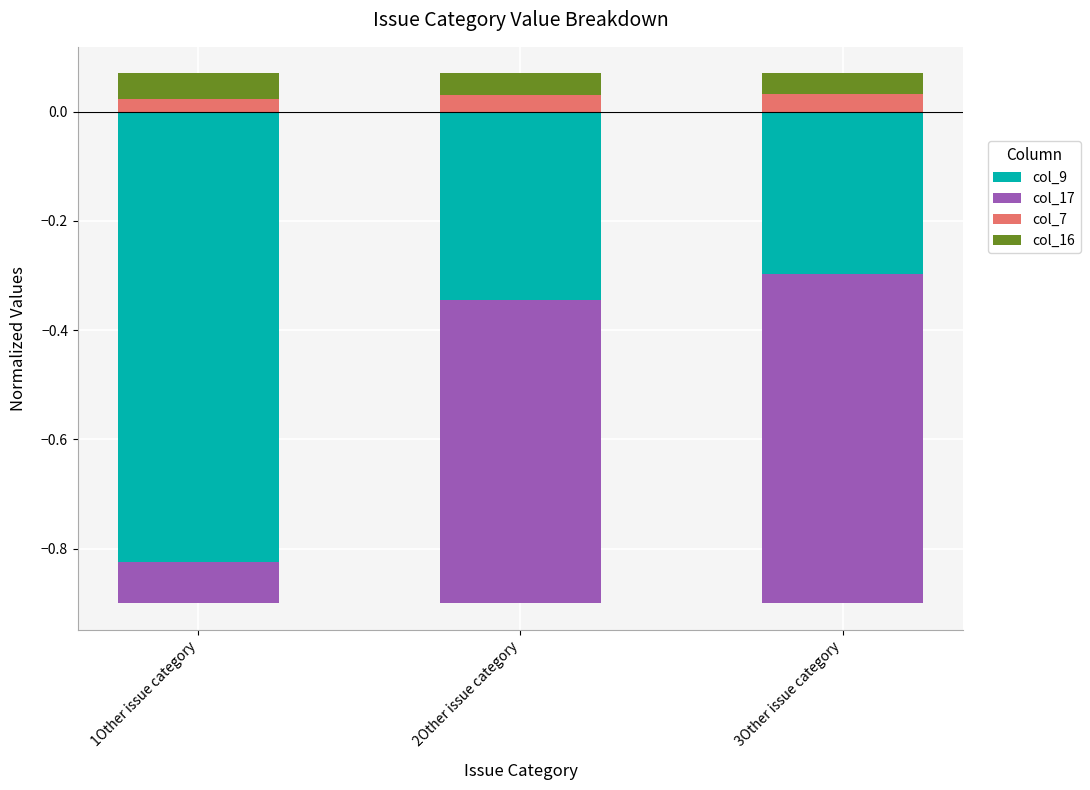

What is the approximate value of col_9 at 2Other issue category?

-0.3